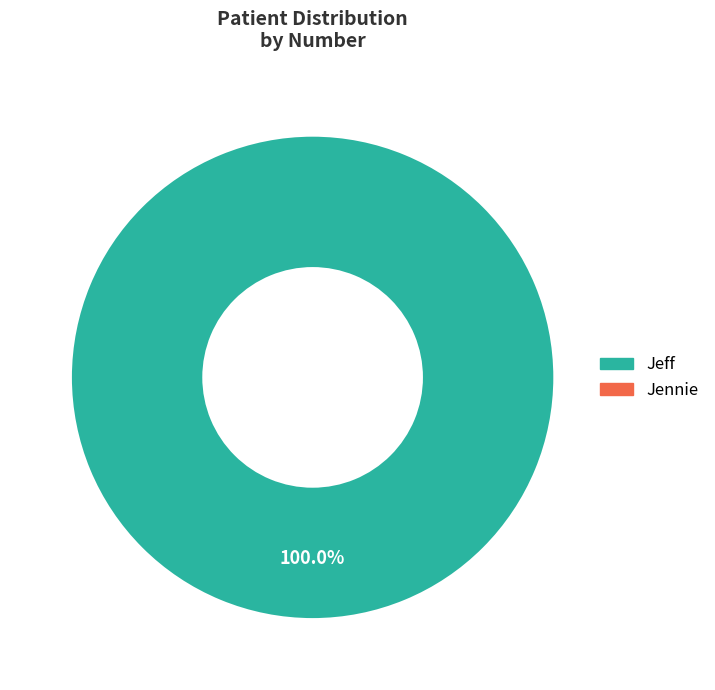

Is there a majority slice in this chart?

Yes